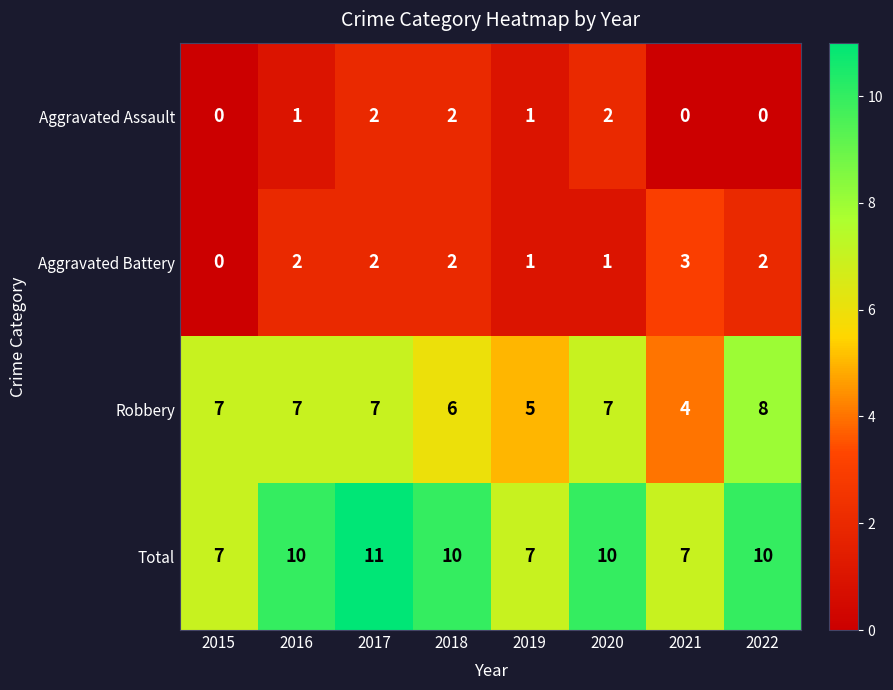

What is the difference between the highest and lowest values at 2017?

9